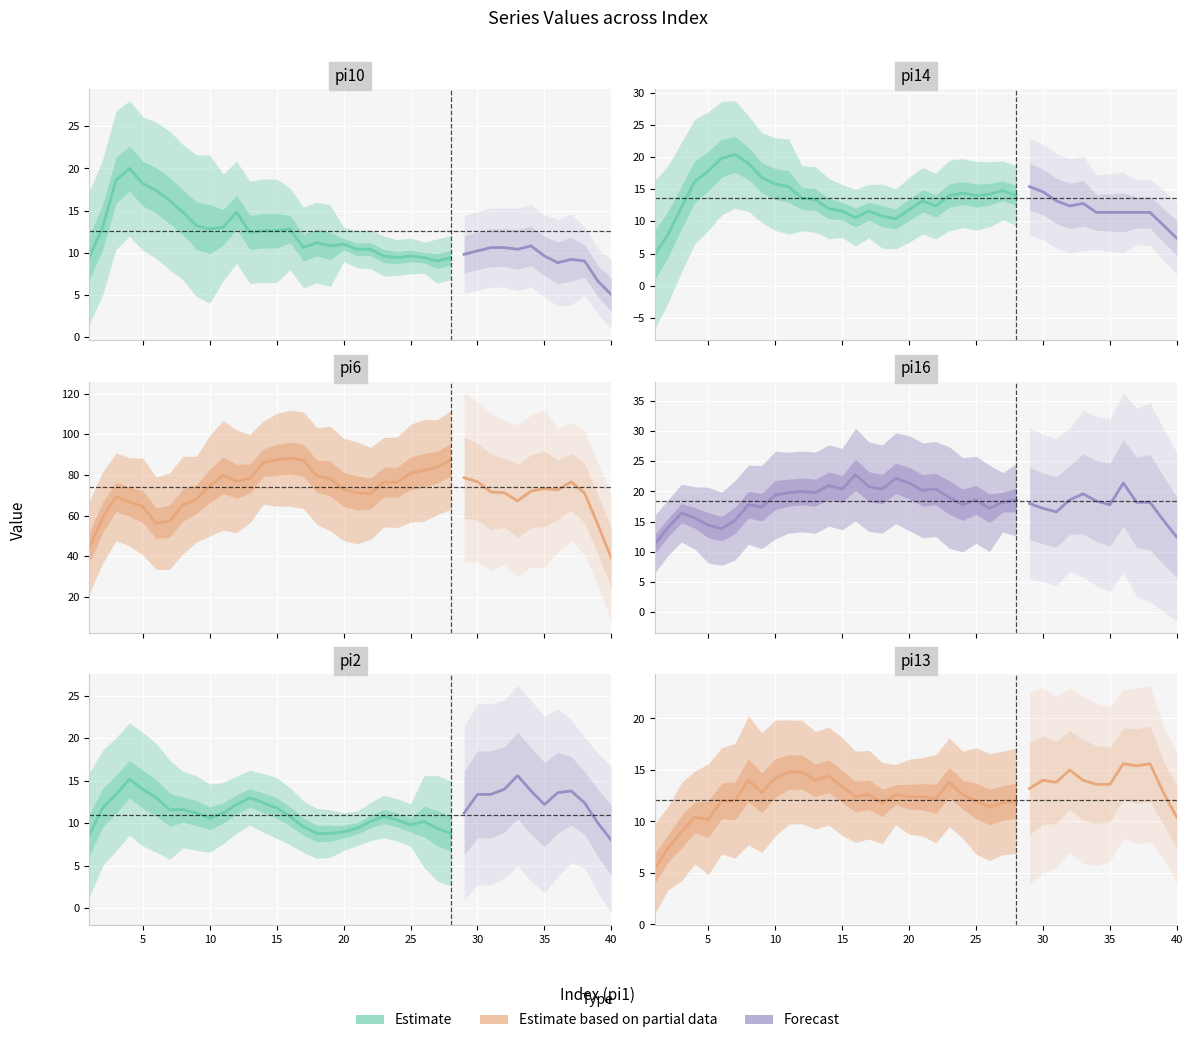

What is the value of the pi10 point at the 15th from the left?

12.6